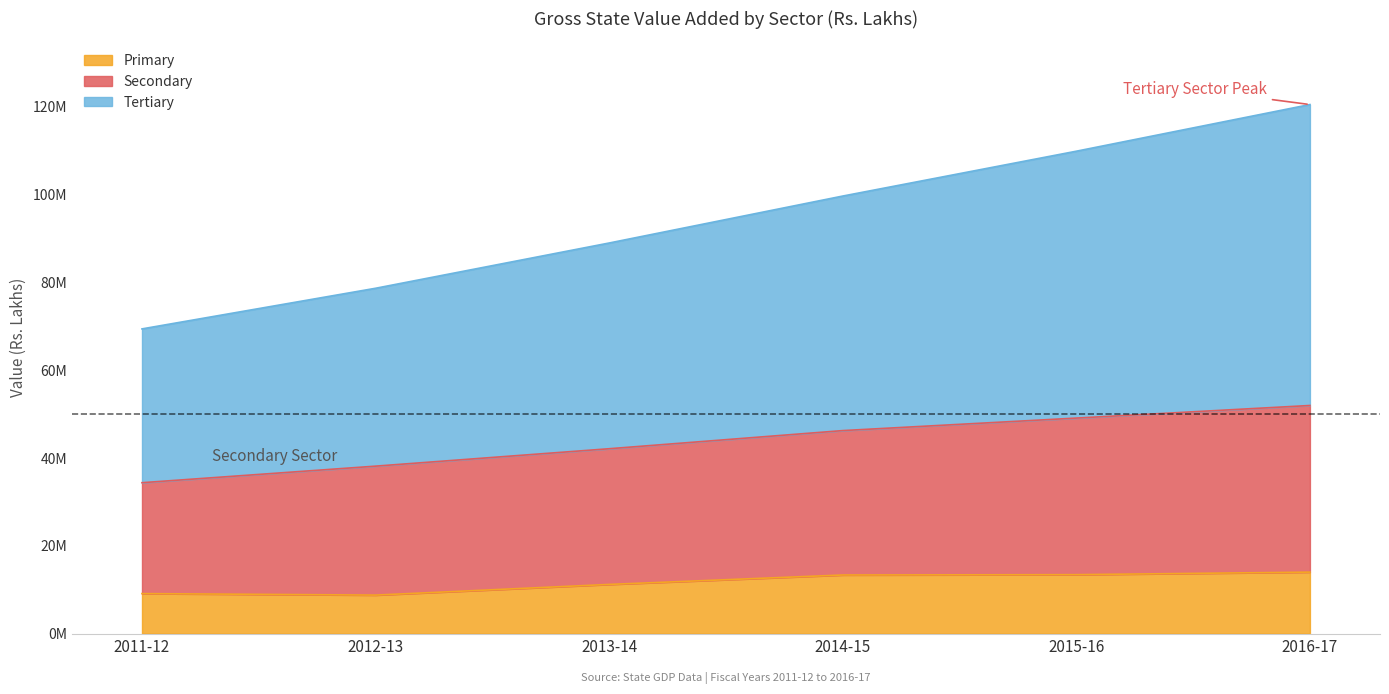

At which label does Secondary reach its peak?

2016-17